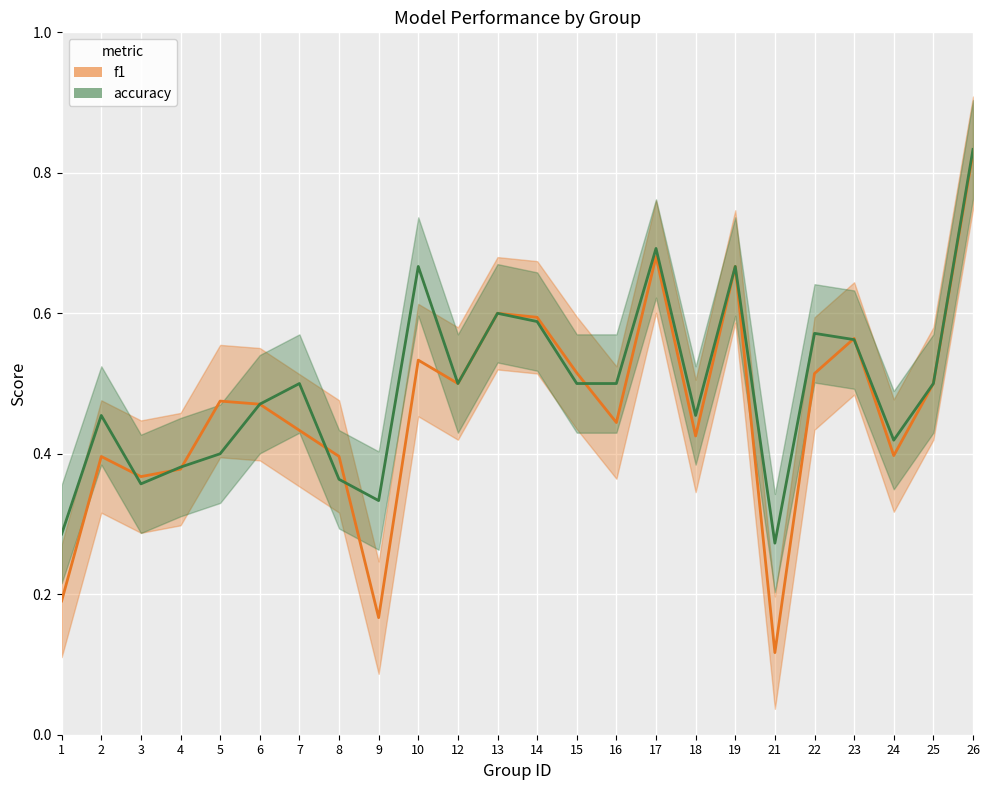

What are all the series names shown in the legend?

f1, accuracy